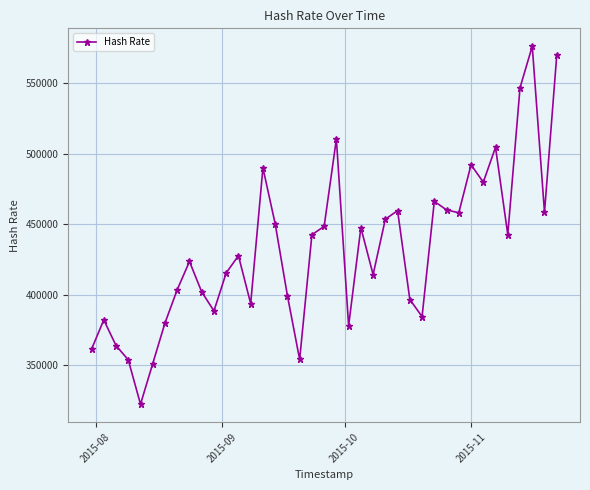

What is the value of the 35th point from the left?

442536.7